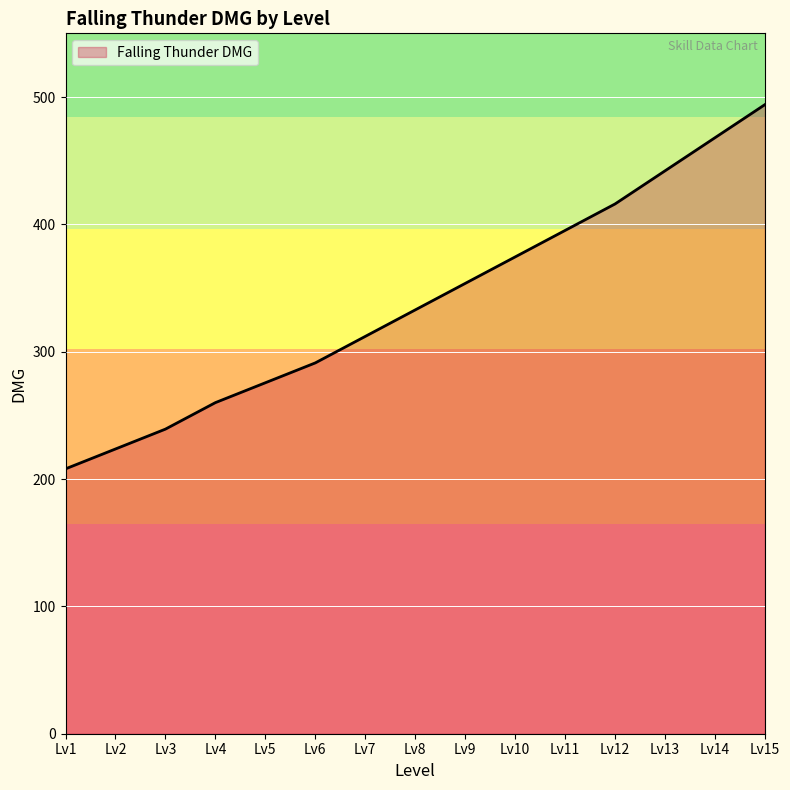

How many lines are shown in the chart?

1